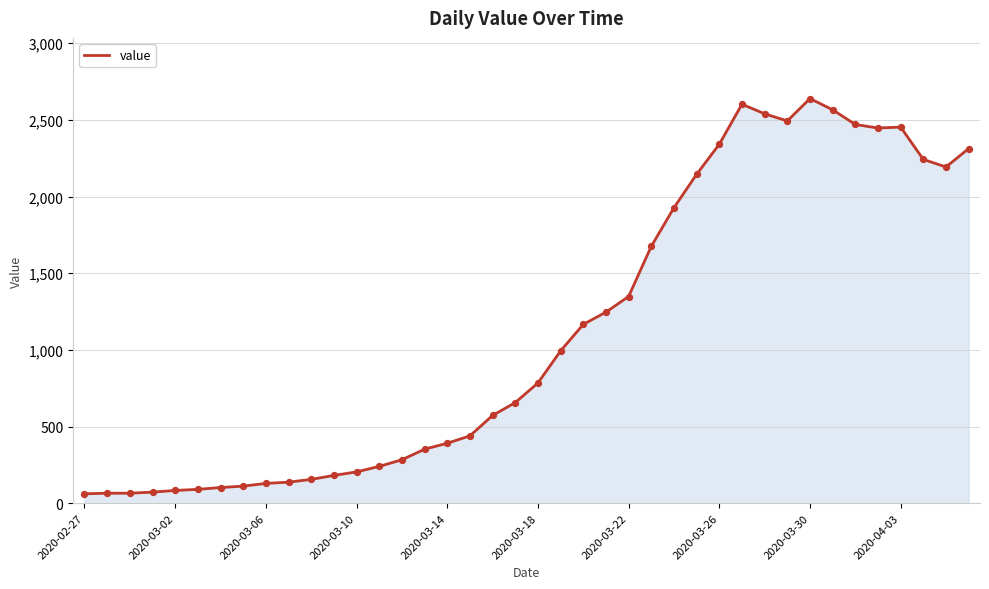

What is the difference between the maximum and minimum values?

2578